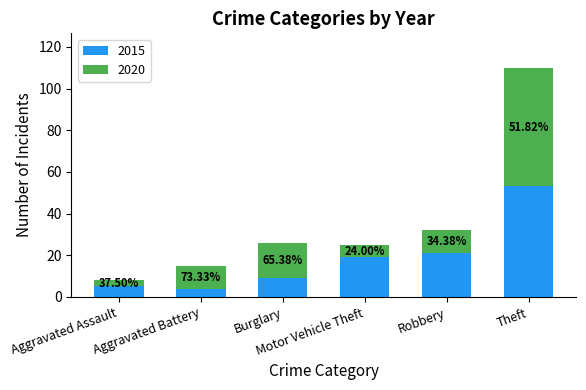

Does the chart contain any negative values?

No